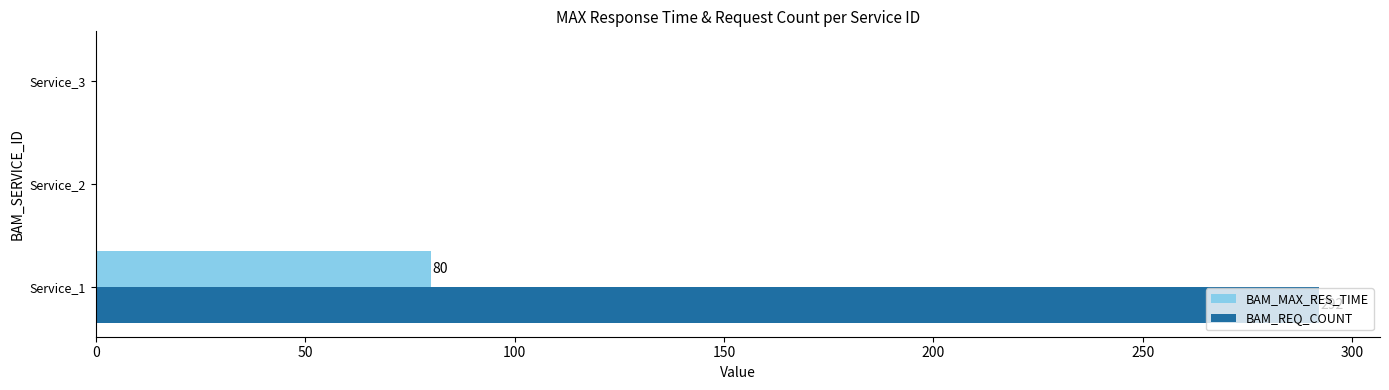

Count the BAM_REQ_COUNT values in the range 0 to 292.

3